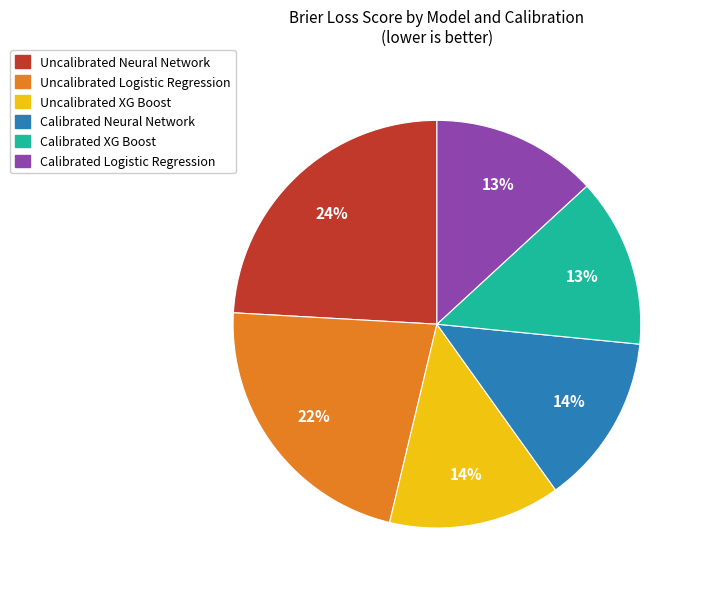

What percentage is the Calibrated Logistic Regression slice, to the nearest percent?

13%